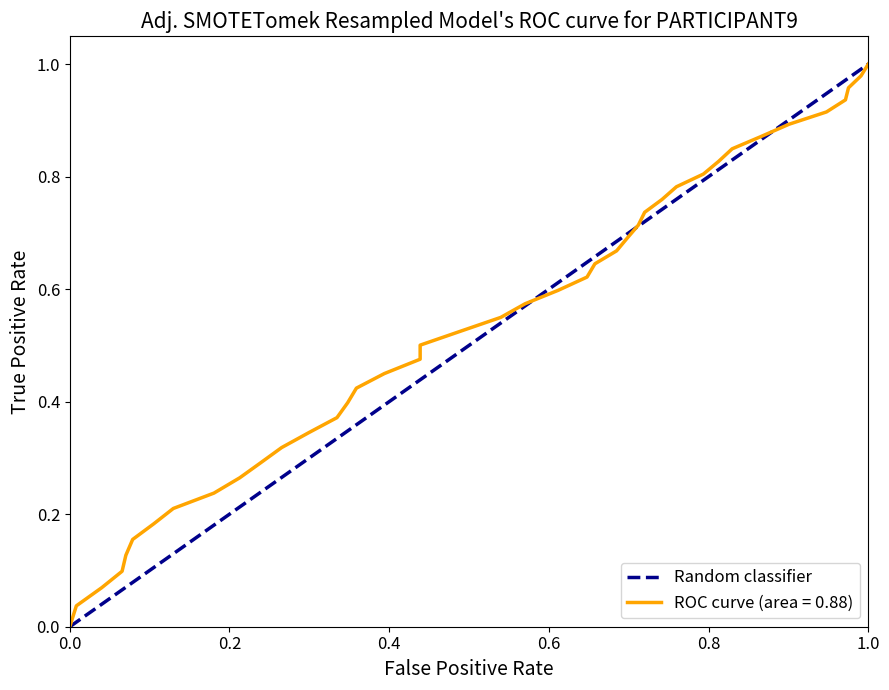

What is the value of the 2nd point from the left?

1